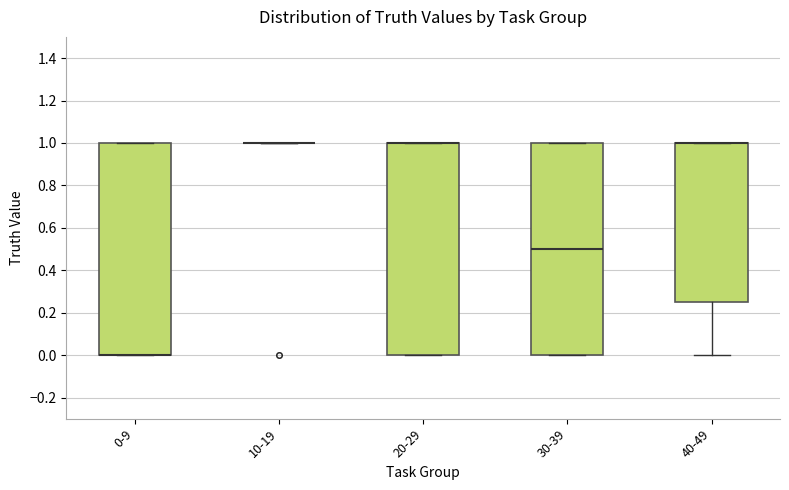

Where is the upper edge of the box for 30-39 on the y-axis? The values are not printed on the chart, so give them approximately, as read against the axis.

1.00